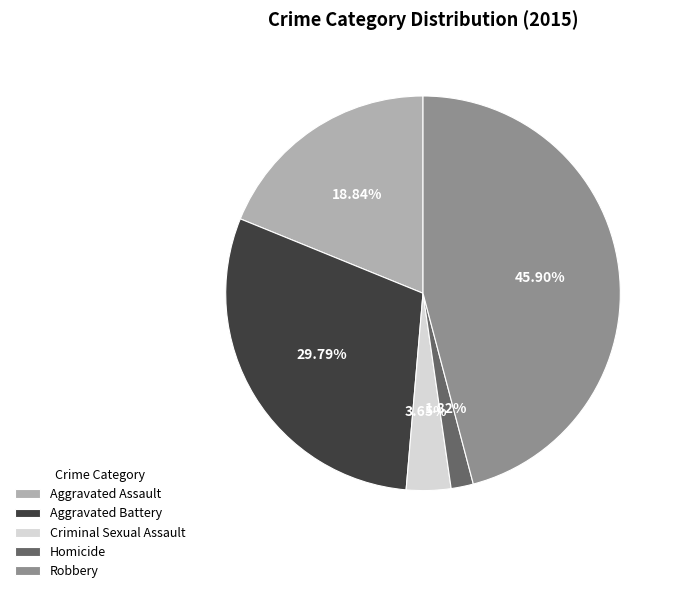

To the nearest percent, what is the average slice percentage?

20%